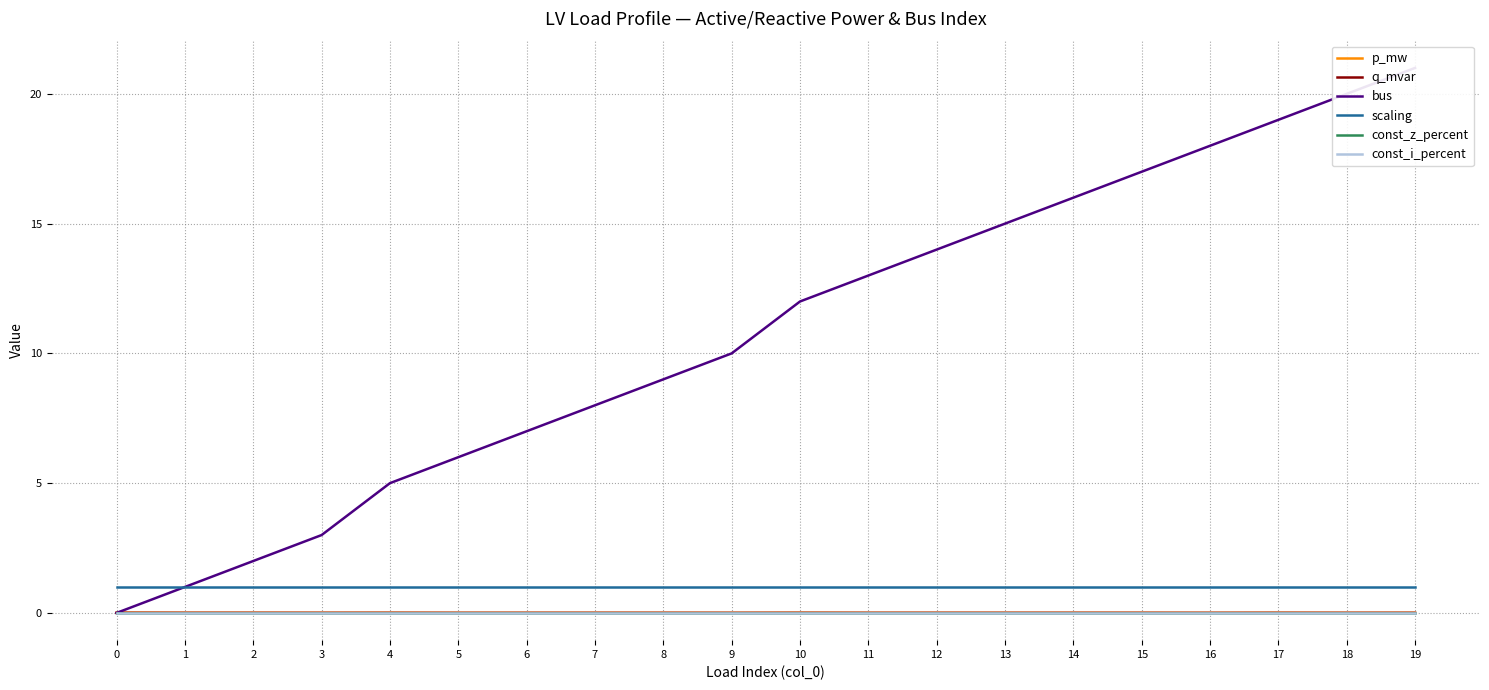

Rank the series by their maximum value, from highest to lowest.

bus, scaling, p_mw, q_mvar, const_z_percent, const_i_percent